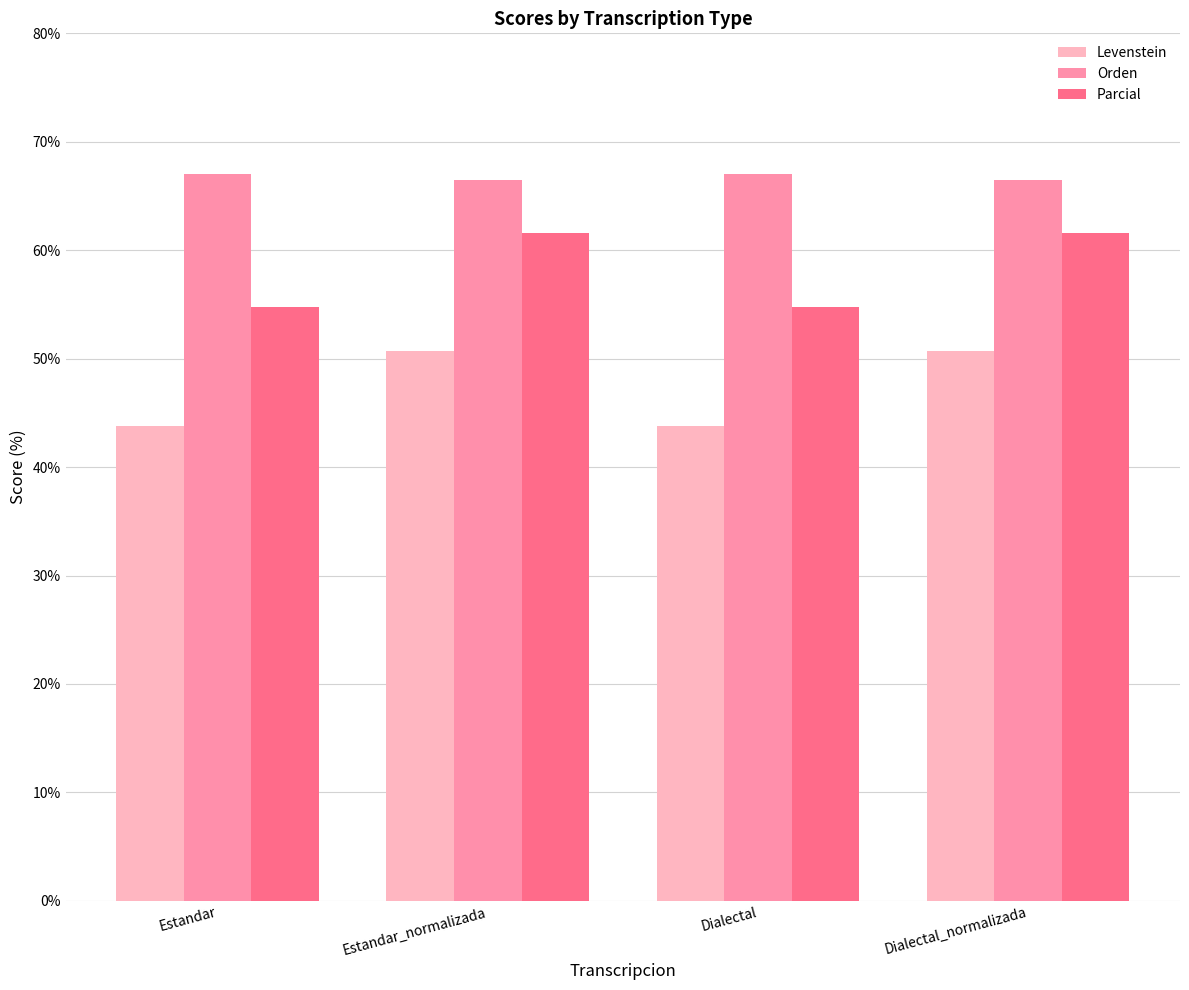

What are all the series names shown in the legend?

Levenstein, Orden, Parcial